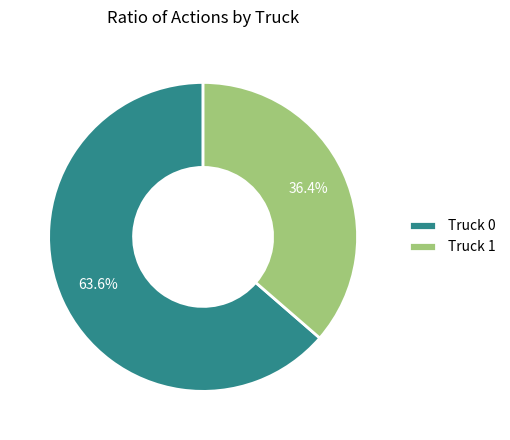

To the nearest percent, what is the difference between the largest and smallest slice percentages?

27%